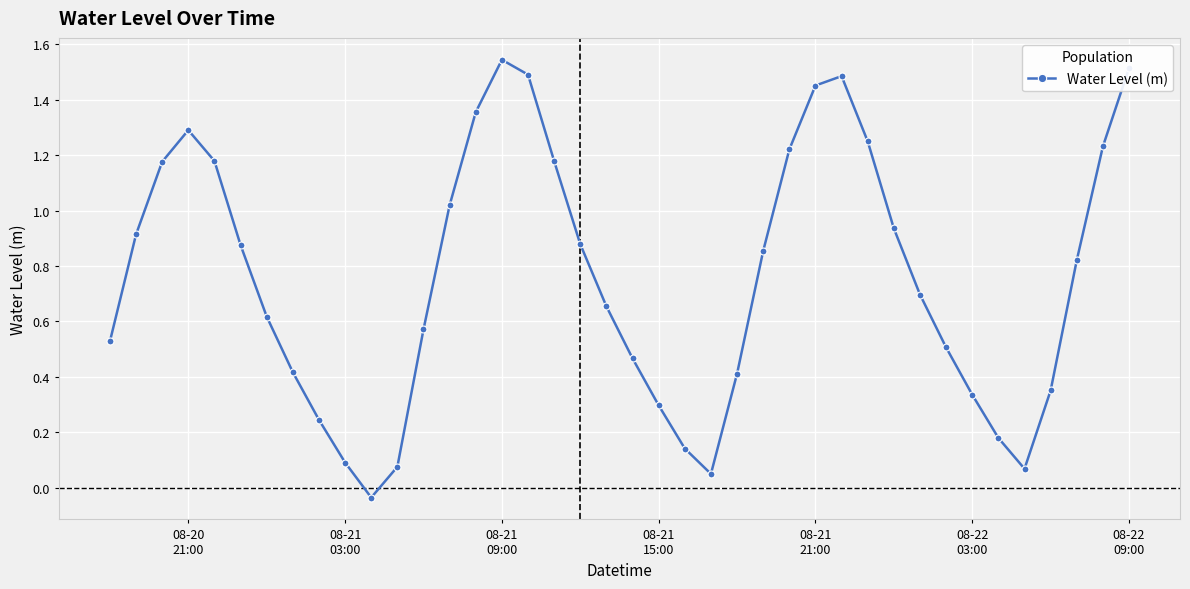

How many points are lower than both their immediate neighbors (excluding endpoints)?

3